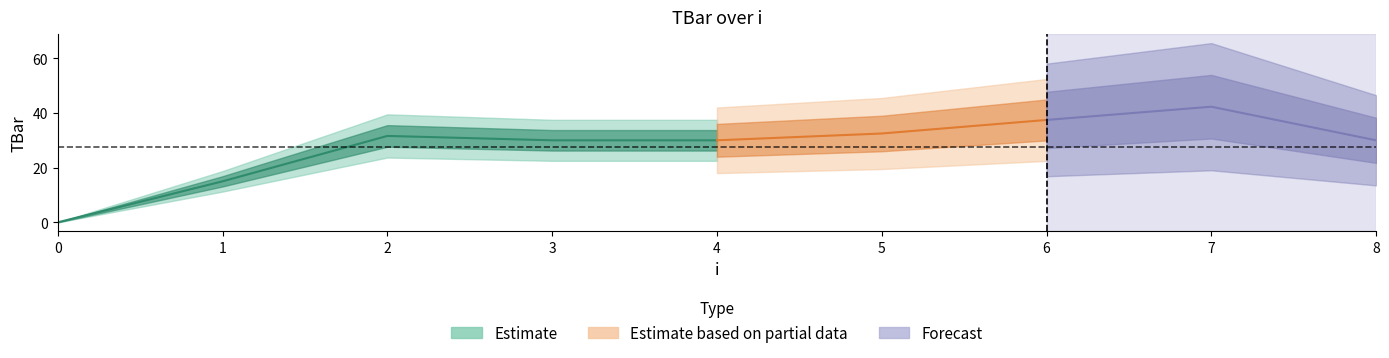

The value at 0 is 24.3. True or false?

False